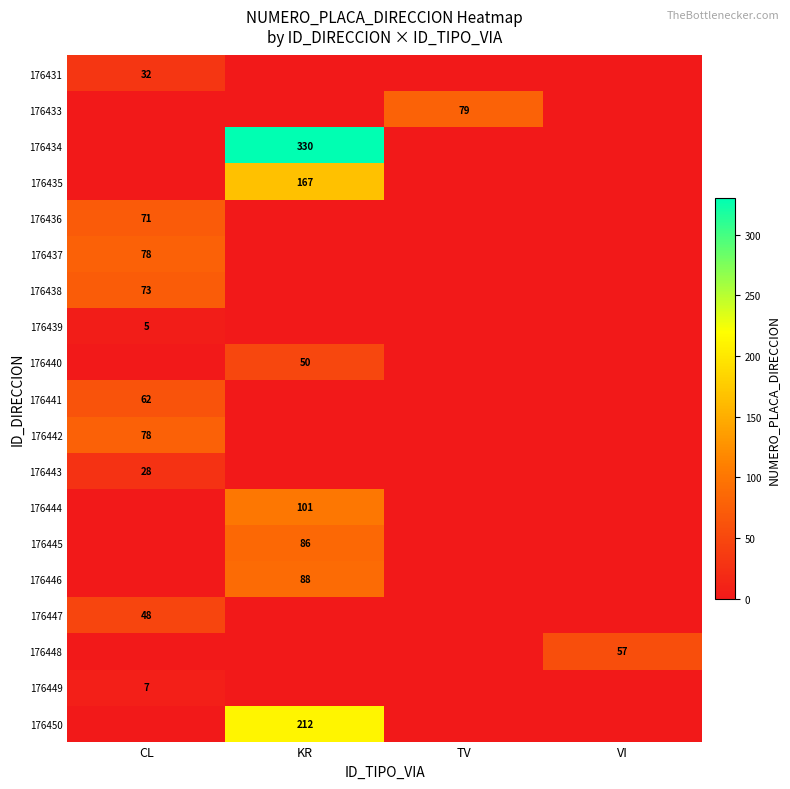

Rank the series by their maximum value, from highest to lowest.

176434, 176450, 176435, 176444, 176446, 176445, 176433, 176437, 176442, 176438, 176436, 176441, 176448, 176440, 176447, 176431, 176443, 176449, 176439